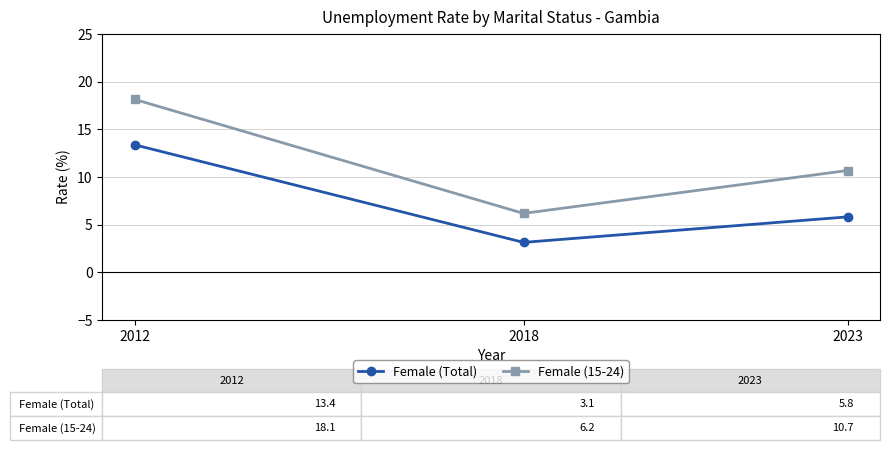

List the series in order of their peak value, highest first.

Female (15-24), Female (Total)